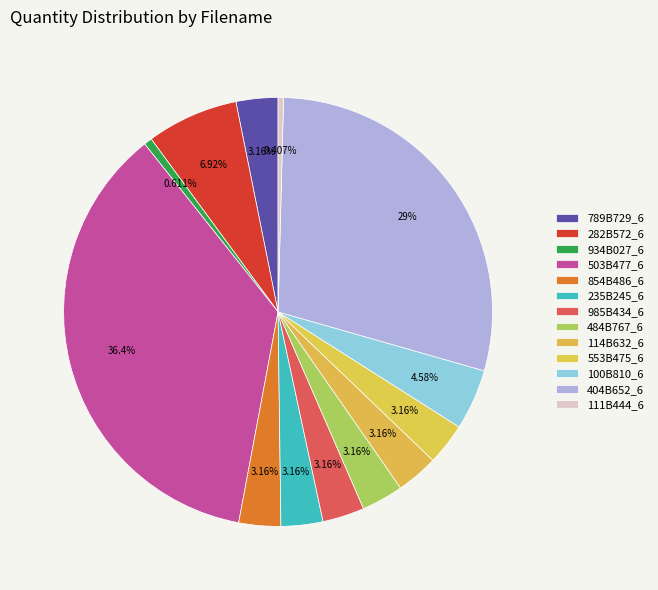

Does 100B810_6 account for over 50% of the chart?

No